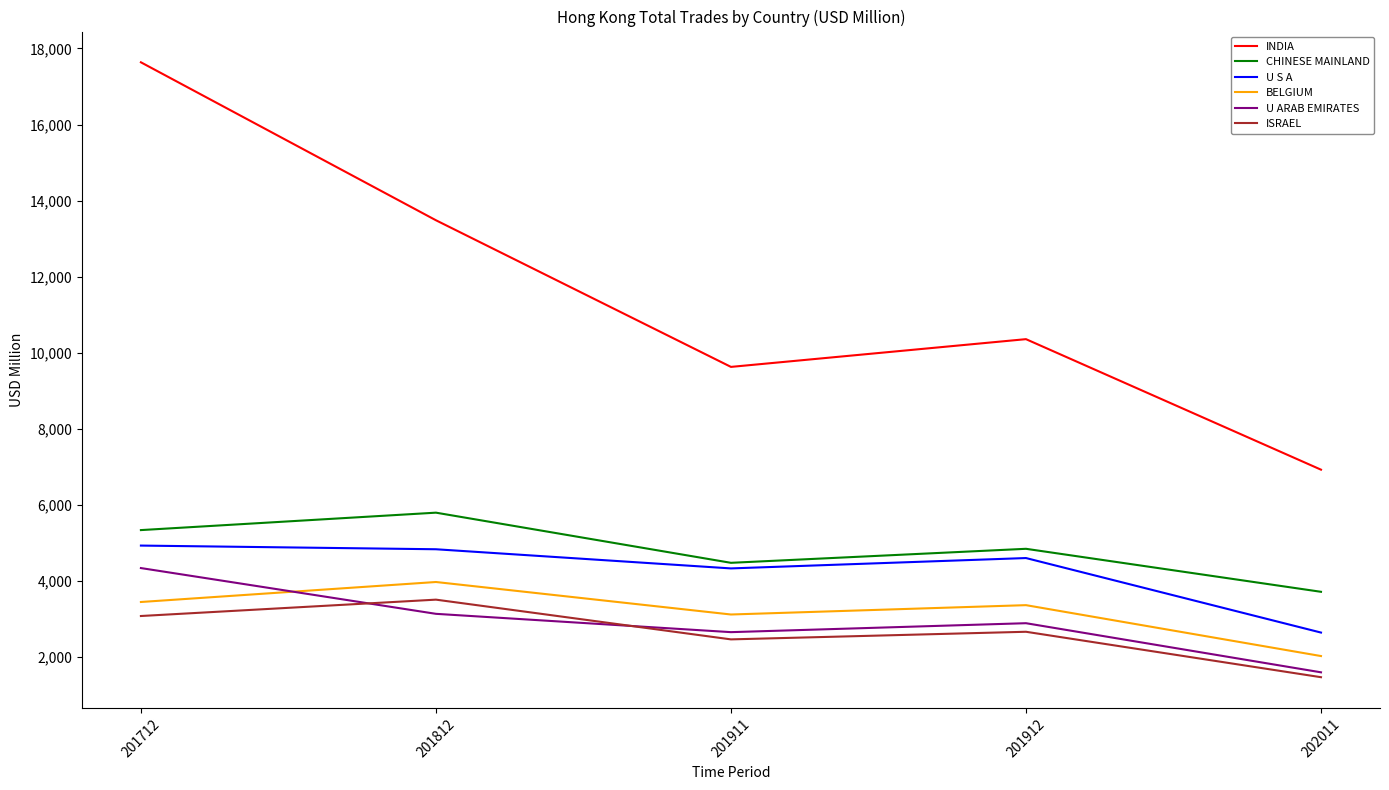

How many lines are shown in the chart?

6